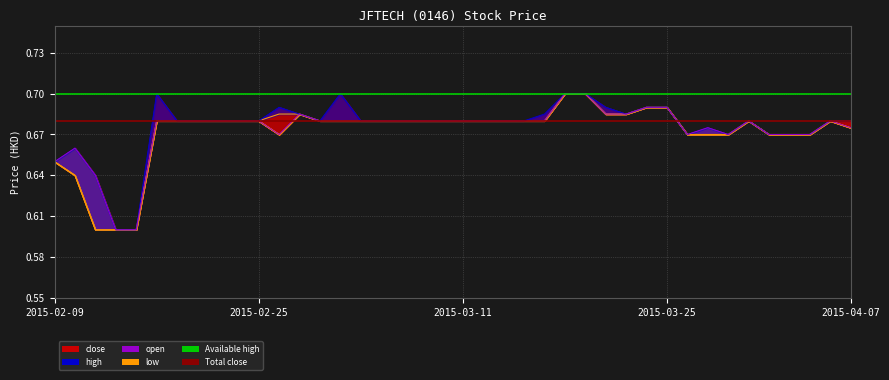

List the labels in order of high value, smallest first.

2015-02-12, 2015-02-13, 2015-02-11, 2015-02-09, 2015-02-10, 2015-03-26, 2015-03-30, 2015-04-01, 2015-04-02, 2015-04-03, 2015-03-27, 2015-02-17, 2015-02-18, 2015-02-23, 2015-02-24, 2015-02-25, 2015-03-02, 2015-03-04, 2015-03-05, 2015-03-06, 2015-03-09, 2015-03-10, 2015-03-11, 2015-03-12, 2015-03-13, 2015-03-16, 2015-03-31, 2015-04-06, 2015-04-07, 2015-02-27, 2015-03-17, 2015-03-23, 2015-02-26, 2015-03-20, 2015-03-24, 2015-03-25, 2015-02-16, 2015-03-03, 2015-03-18, 2015-03-19